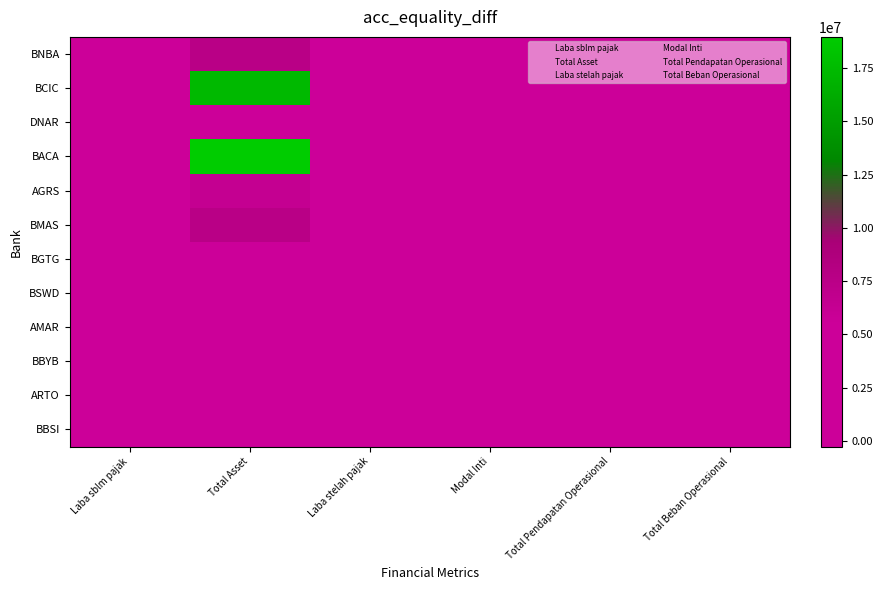

How many distinct data groups are displayed?

12